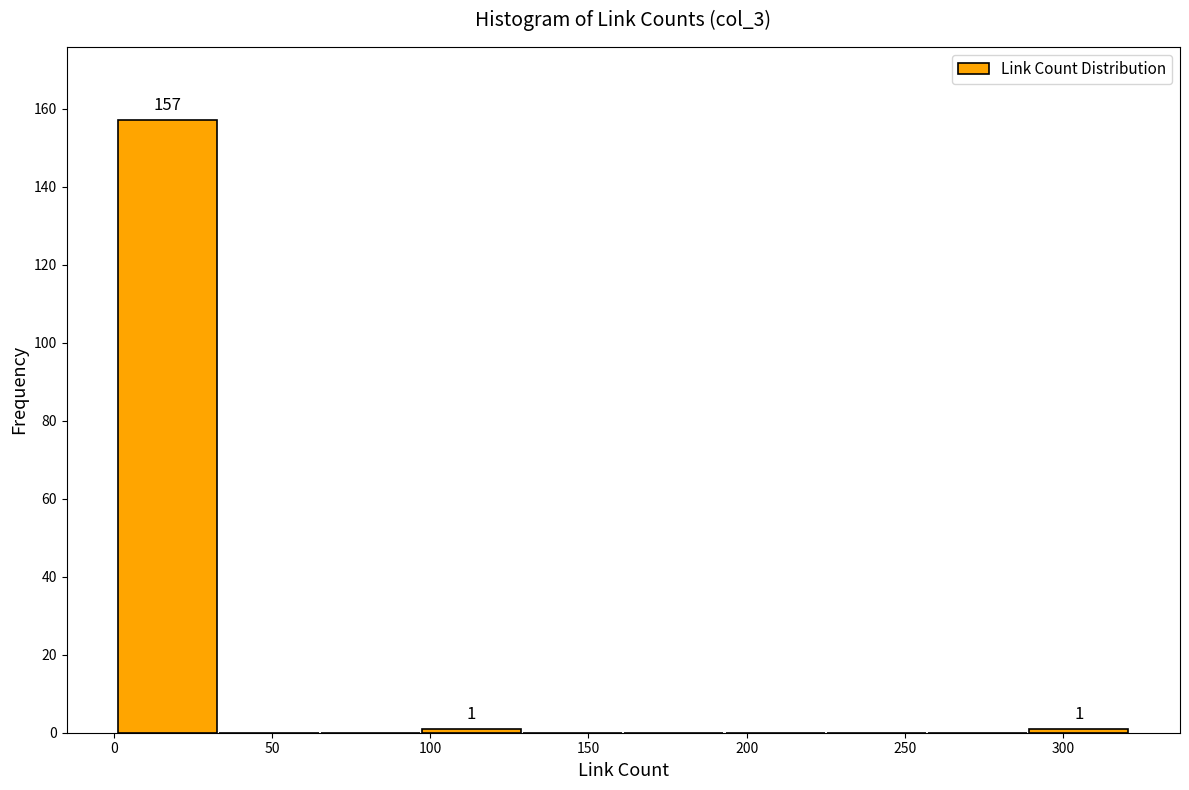

Which range on the x-axis has the tallest bar?

1 to 33